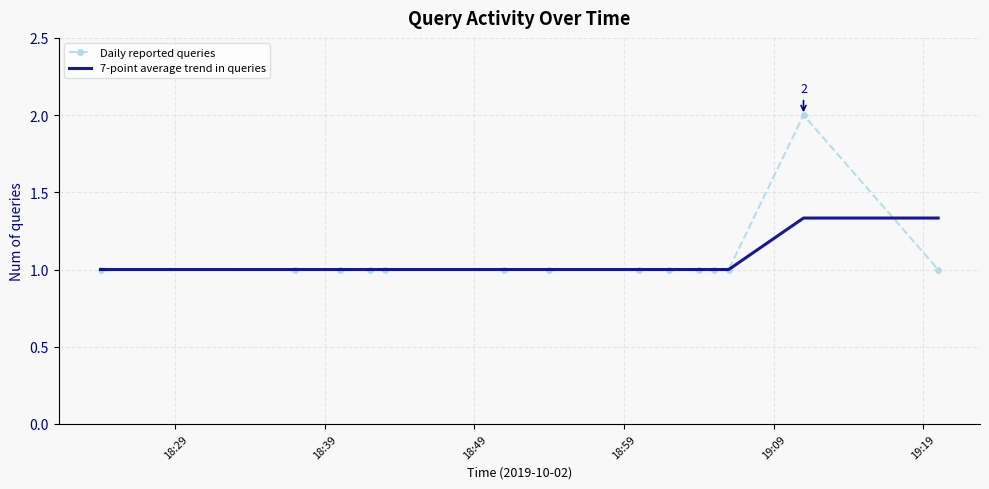

Which series has the widest spread of values?

Daily reported queries